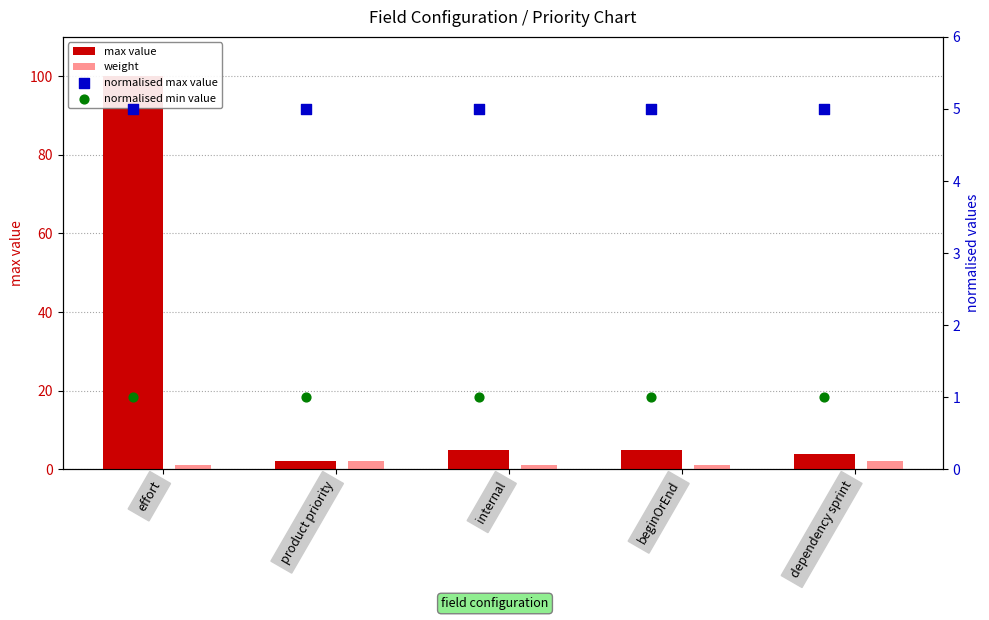

Is the value of weight at effort greater than the value of normalised max value at internal?

No